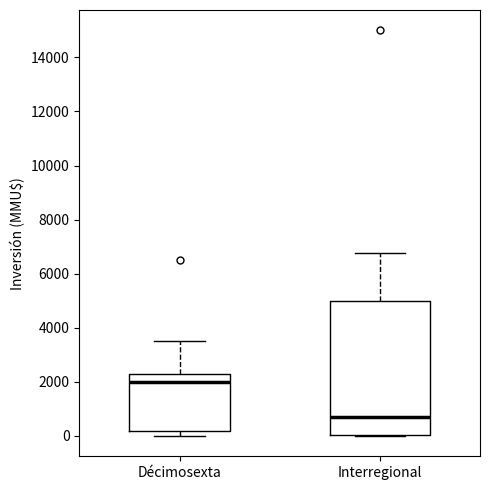

Which box's median line is the lowest?

Interregional